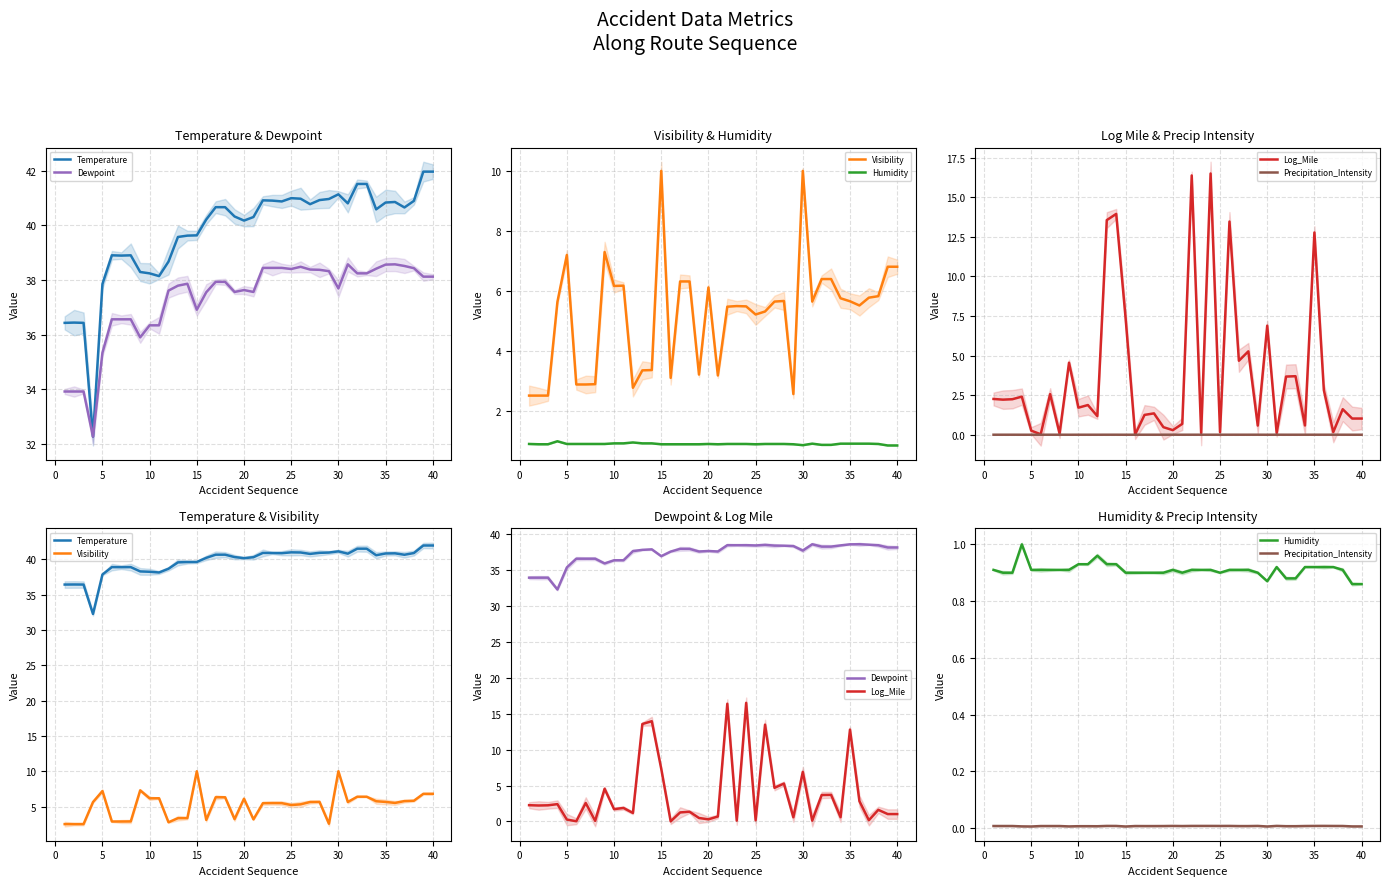

At how many categories does at least one series exceed 41?

5